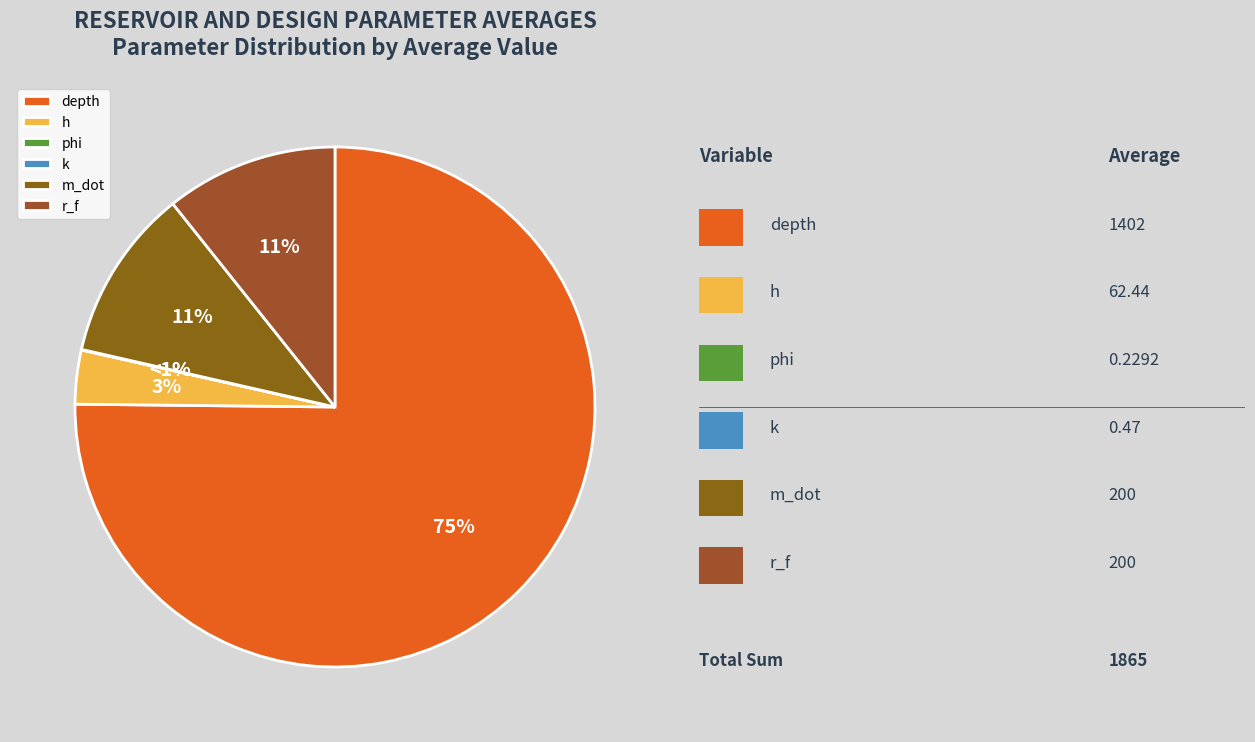

What percentage is the depth slice, to the nearest percent?

75%